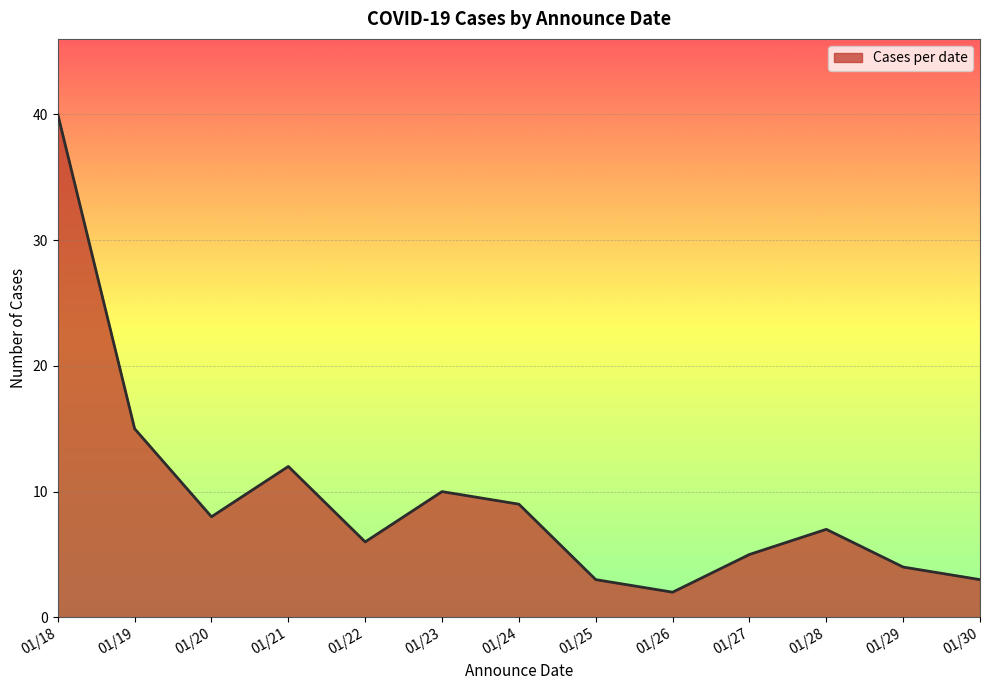

The chart shows a value of 1 at 01/29. True or false?

False